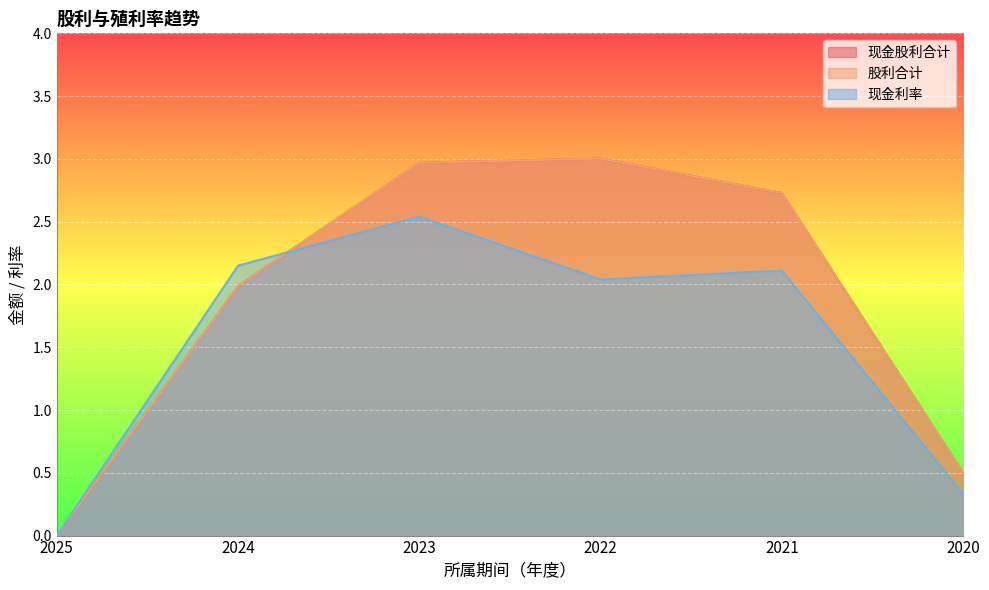

Count the number of data series in this chart.

3